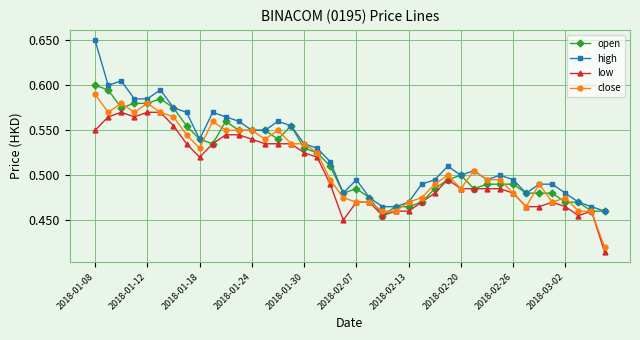

How many low values are between 0 and 1?

40